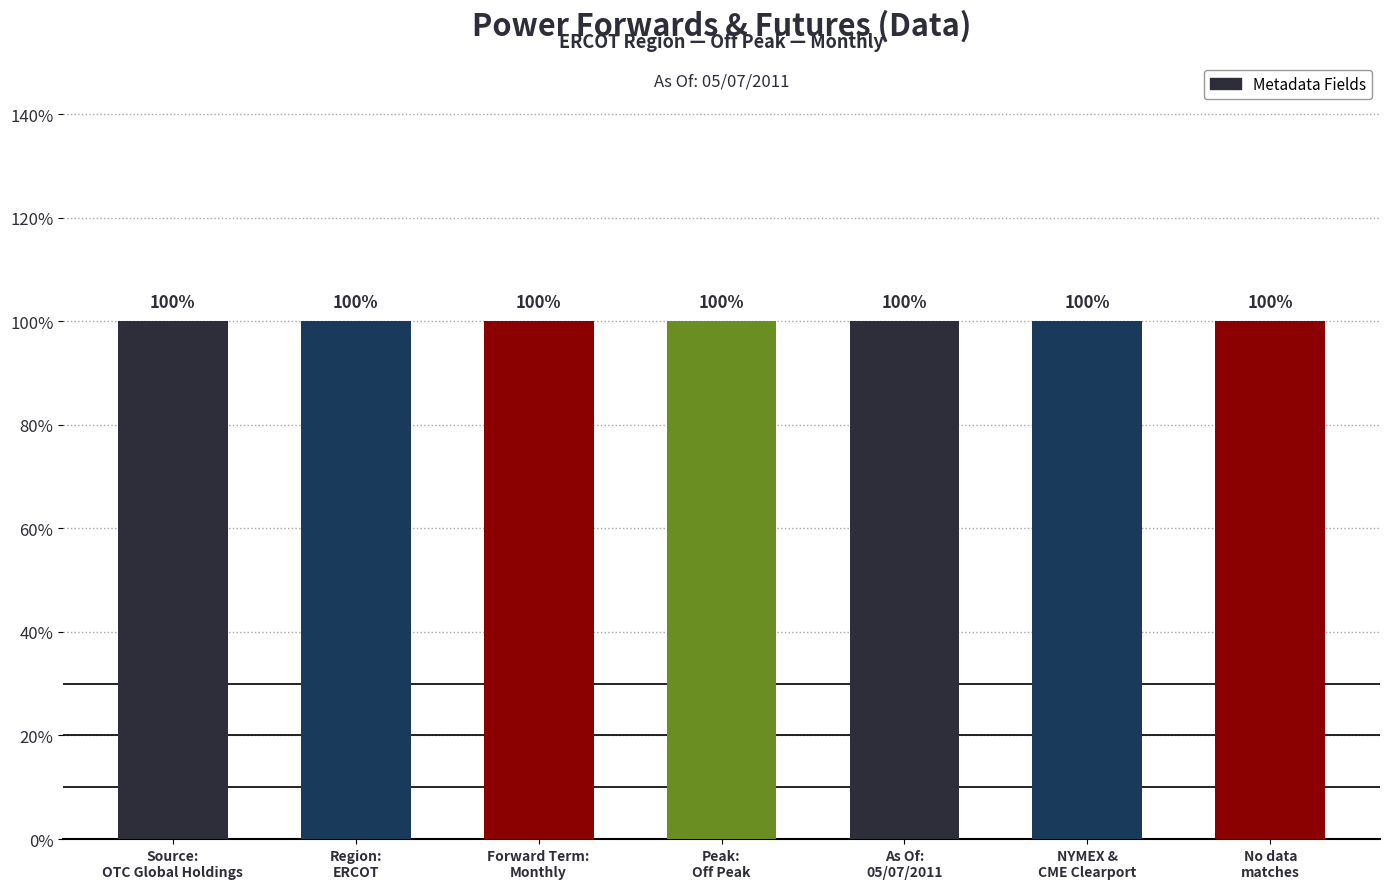

What is the maximum value for Source?

1